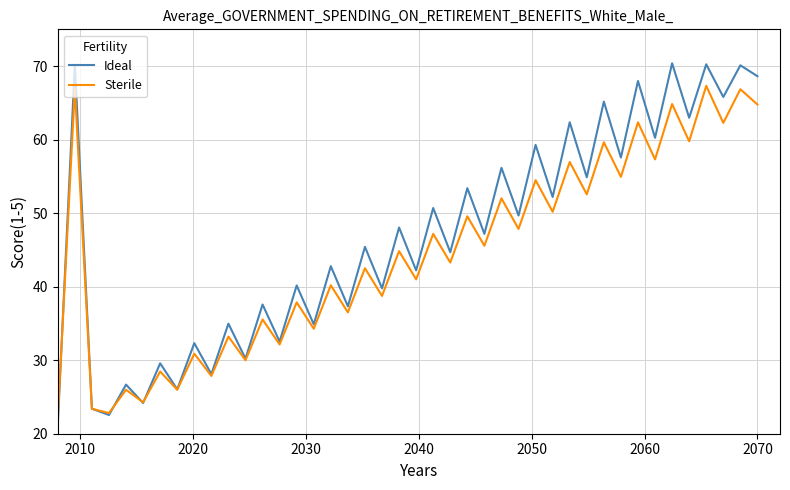

Which series has the largest range (max minus min)?

Ideal